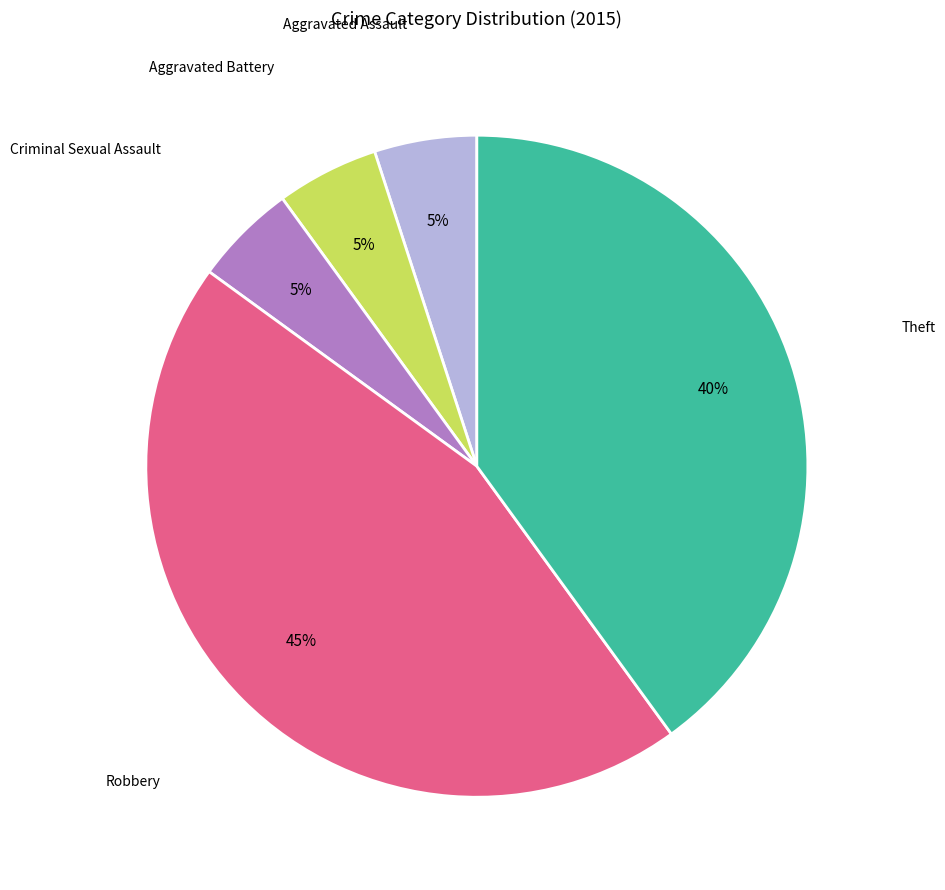

To the nearest percent, what is the difference between the largest and smallest slice percentages?

40%